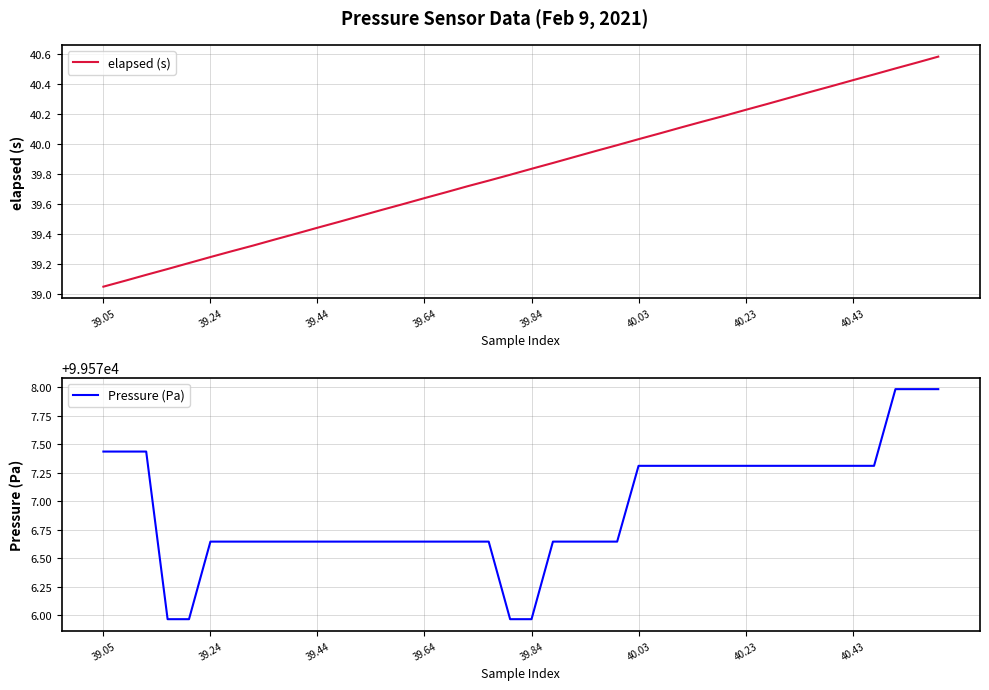

At which label is elapsed (s) closest to 39?

39.05